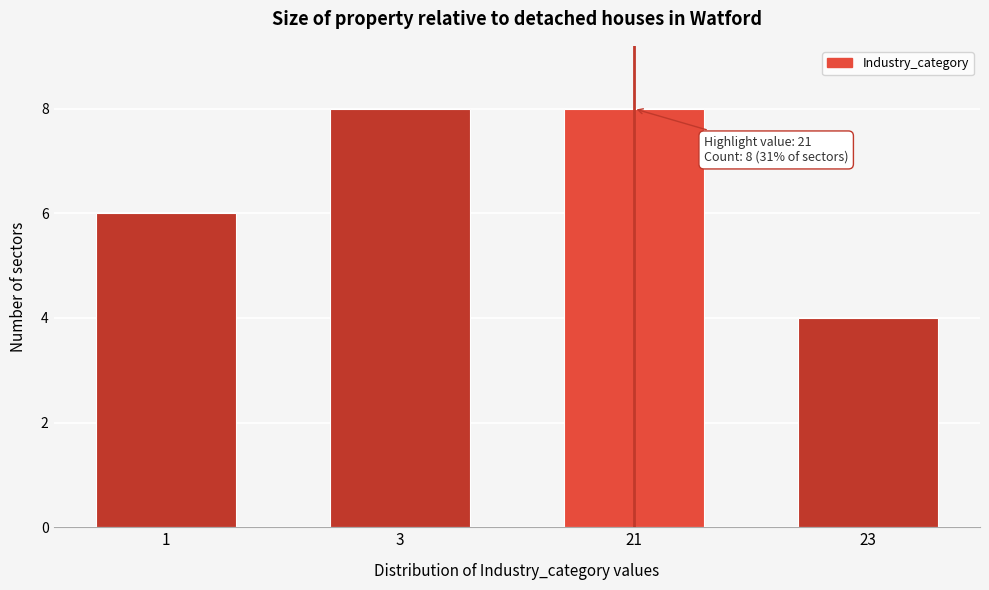

Reading left to right, transcribe all the data shown in this chart.

6	8	8	4